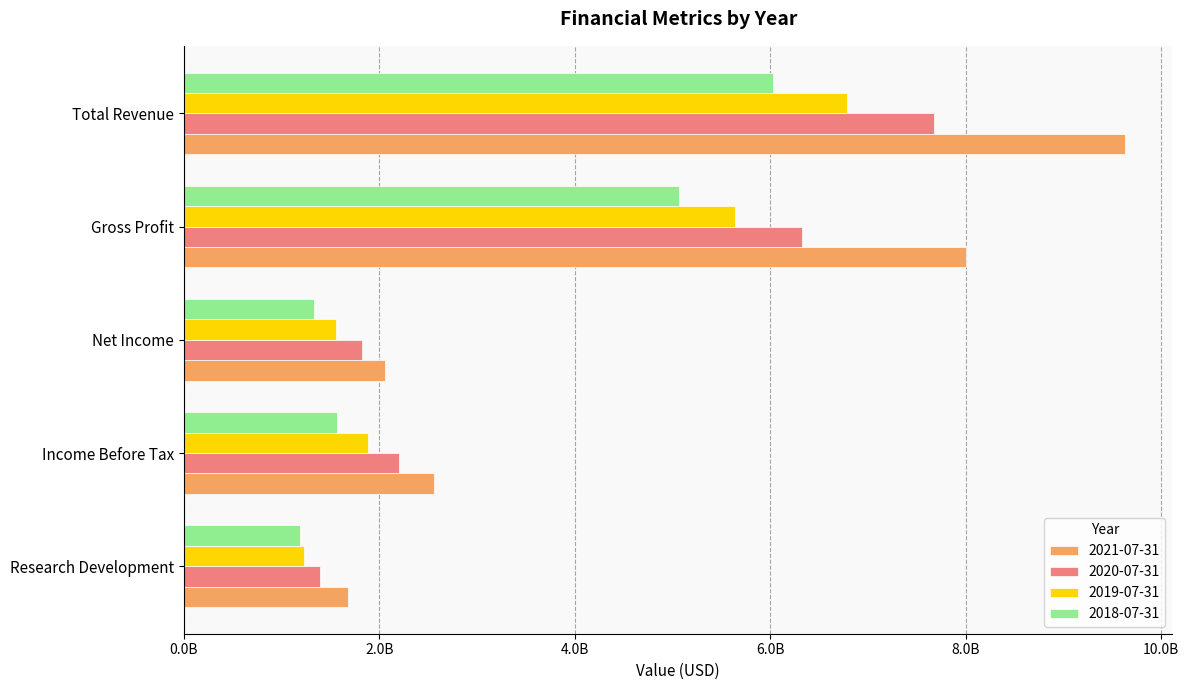

What are all the series names shown in the legend?

2021-07-31, 2020-07-31, 2019-07-31, 2018-07-31